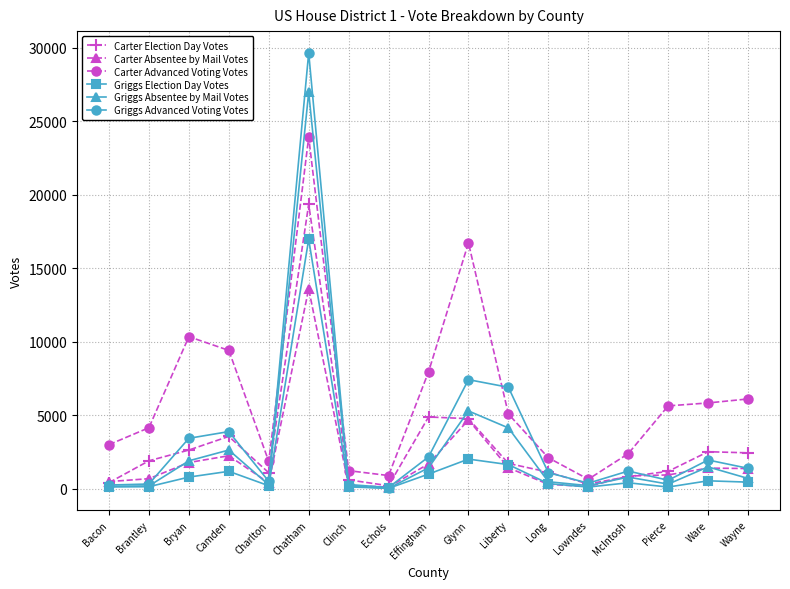

At which category does Griggs Advanced Voting Votes reach its first local peak?

Camden